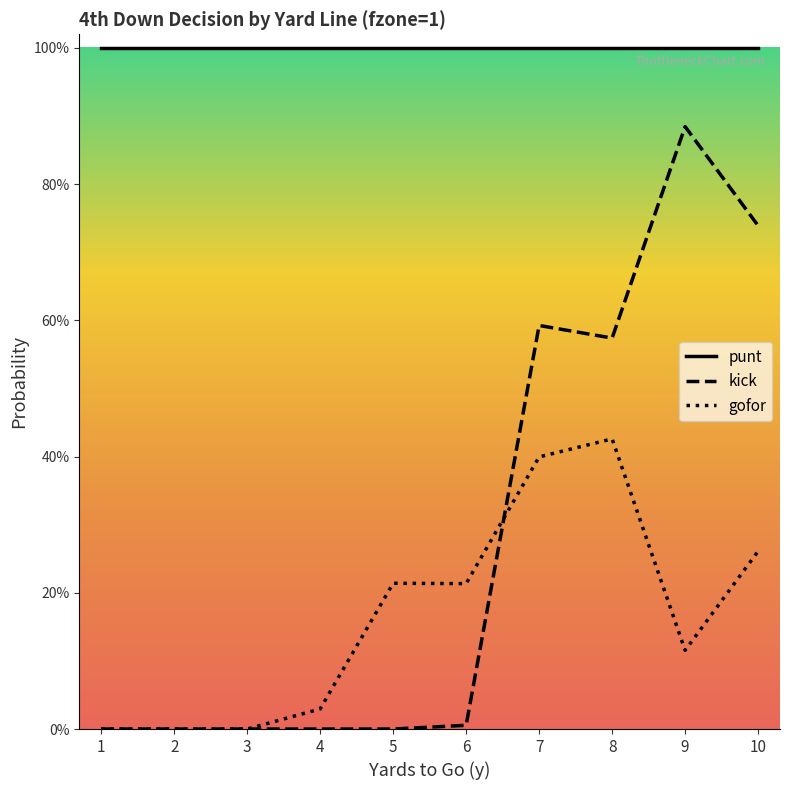

Is the value of punt at 4 greater than the value of gofor at 1?

Yes